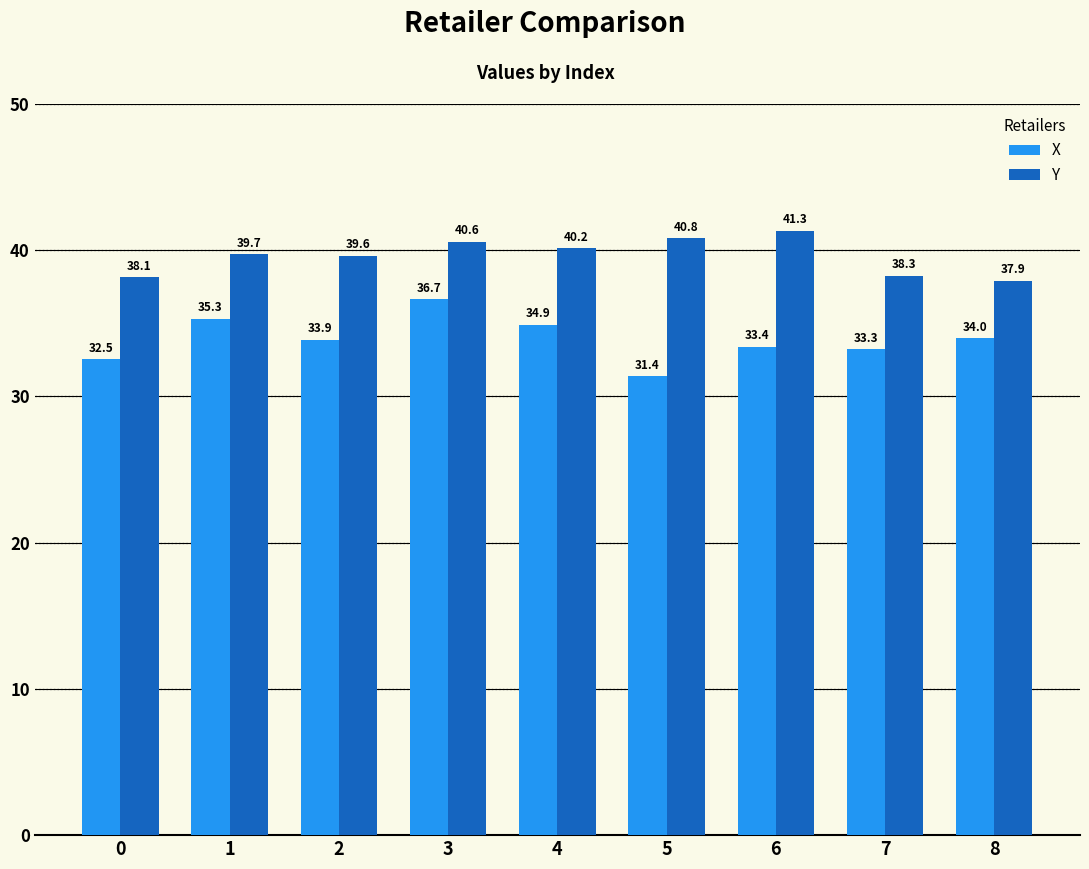

At 8, list the series in order from smallest to largest.

X, Y